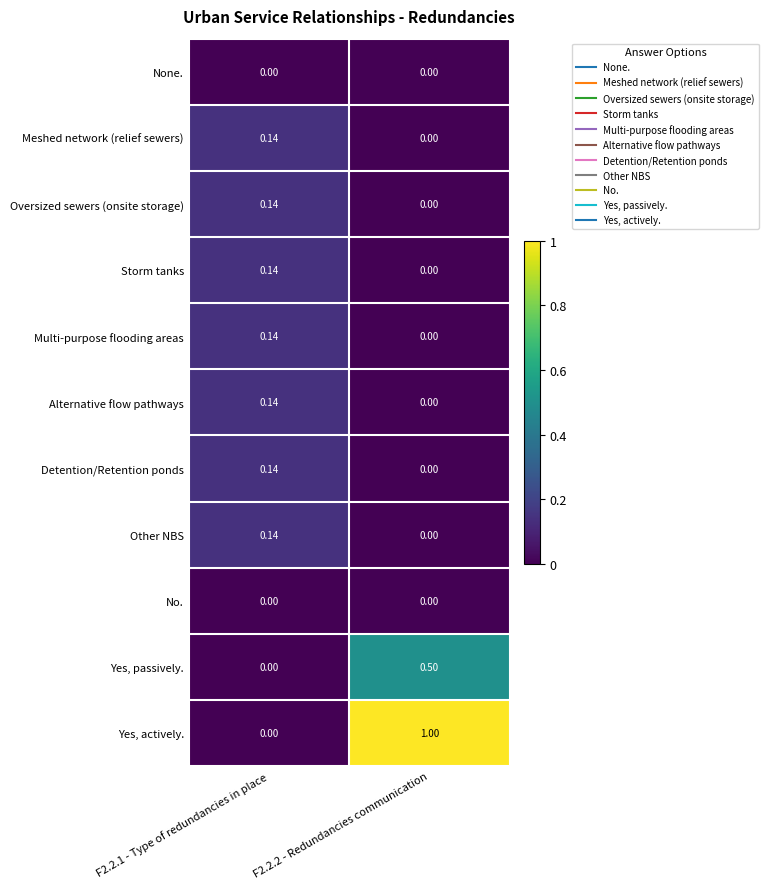

What is the total value across all series at F2.2.1 - Type of redundancies in place?

1.0